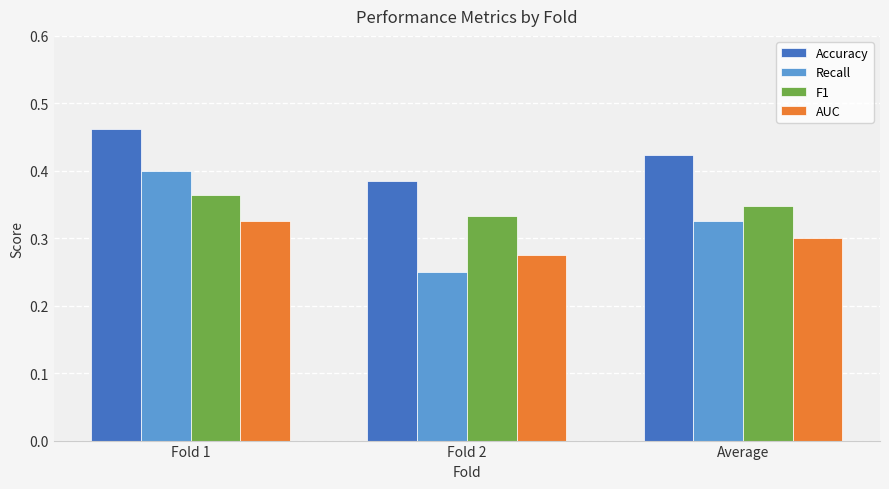

Which category has the lowest value in the F1 series?

Fold 2